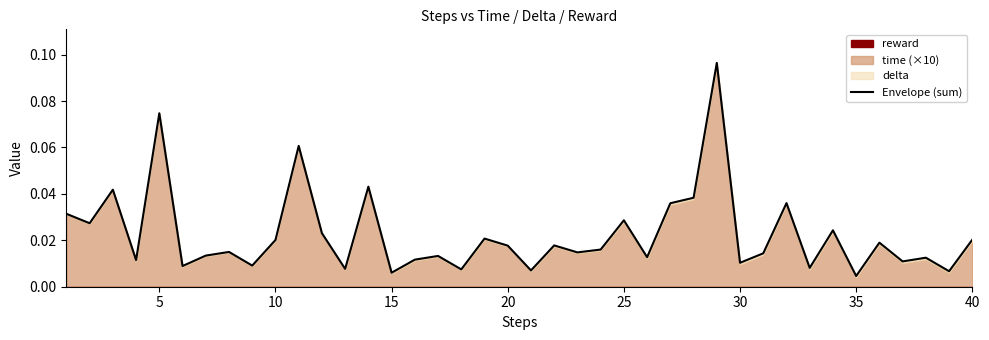

Does the chart display data point markers on the line(s)?

No